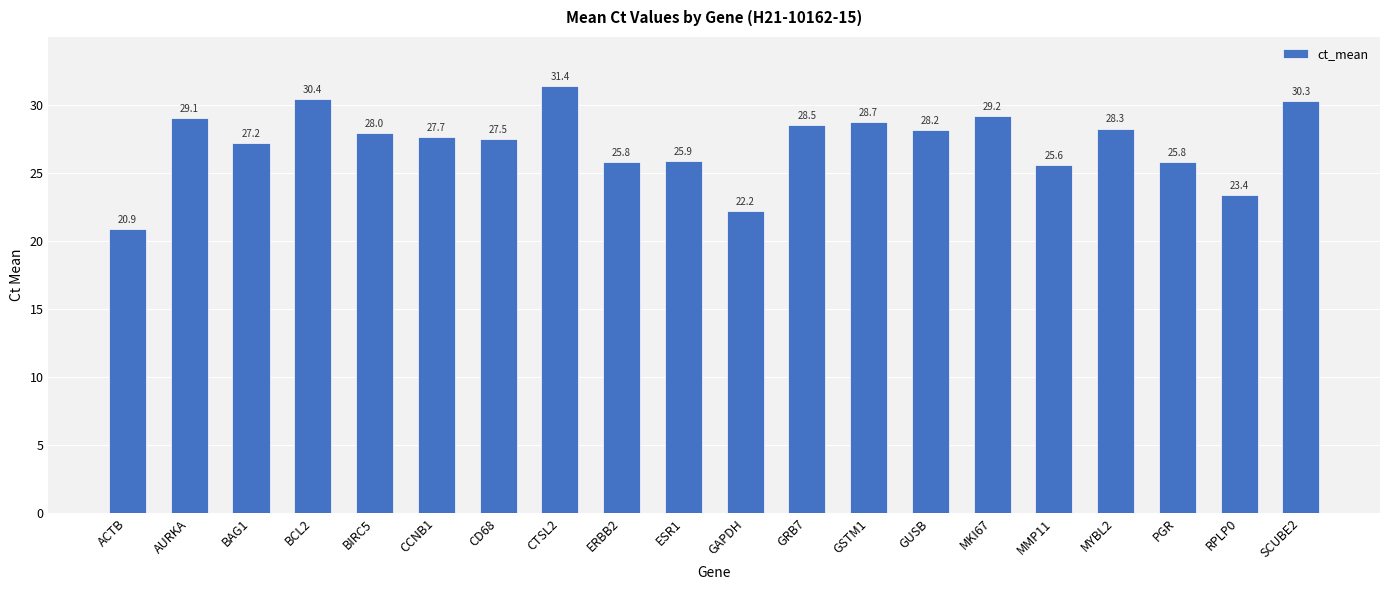

Reading right to left, extract all data points from this chart.

SCUBE2=30.3	RPLP0=23.4	PGR=25.8	MYBL2=28.3	MMP11=25.6	MKI67=29.2	GUSB=28.2	GSTM1=28.7	GRB7=28.5	GAPDH=22.2	ESR1=25.9	ERBB2=25.8	CTSL2=31.4	CD68=27.5	CCNB1=27.7	BIRC5=28.0	BCL2=30.4	BAG1=27.2	AURKA=29.1	ACTB=20.9